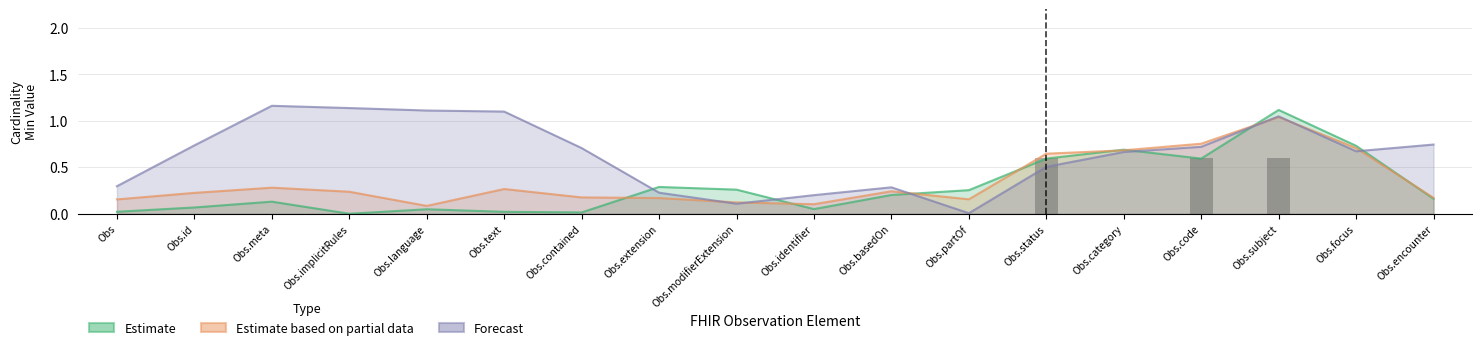

What is the value of the Estimate bar at the 16th from the left?

1